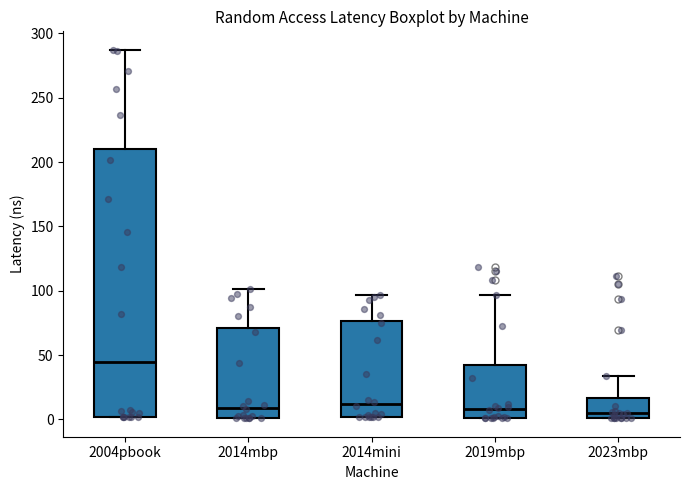

Reading left to right, transcribe this box plot: for each box, give where its median line is, the range the box spans, and where its two whiskers end, as read against the y-axis. The values are not printed on the chart, so give them approximately, as read against the axis.

2004pbook: median 45, box 0 to 210, whiskers 0 to 285
2014mbp: median 10, box 0 to 70, whiskers 0 to 100
2014mini: median 10, box 0 to 75, whiskers 0 to 95
2019mbp: median 10, box 0 to 45, whiskers 0 to 95
2023mbp: median 5, box 0 to 15, whiskers 0 to 35